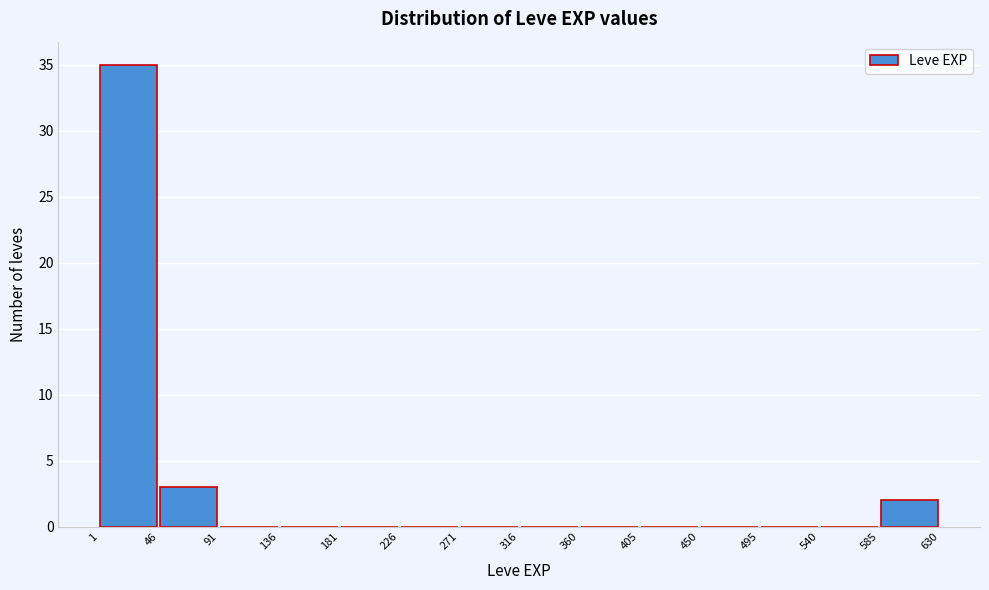

What is the height of the bar covering 46 to 91 on the x-axis? The values are not printed on the chart, so give them approximately, as read against the axis.

3